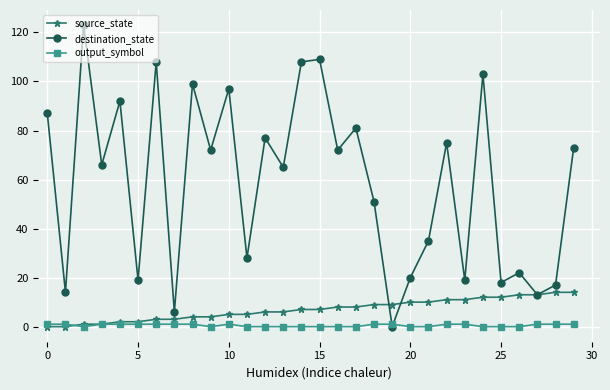

In destination_state, how many points are higher than both neighbors (excluding endpoints)?

11